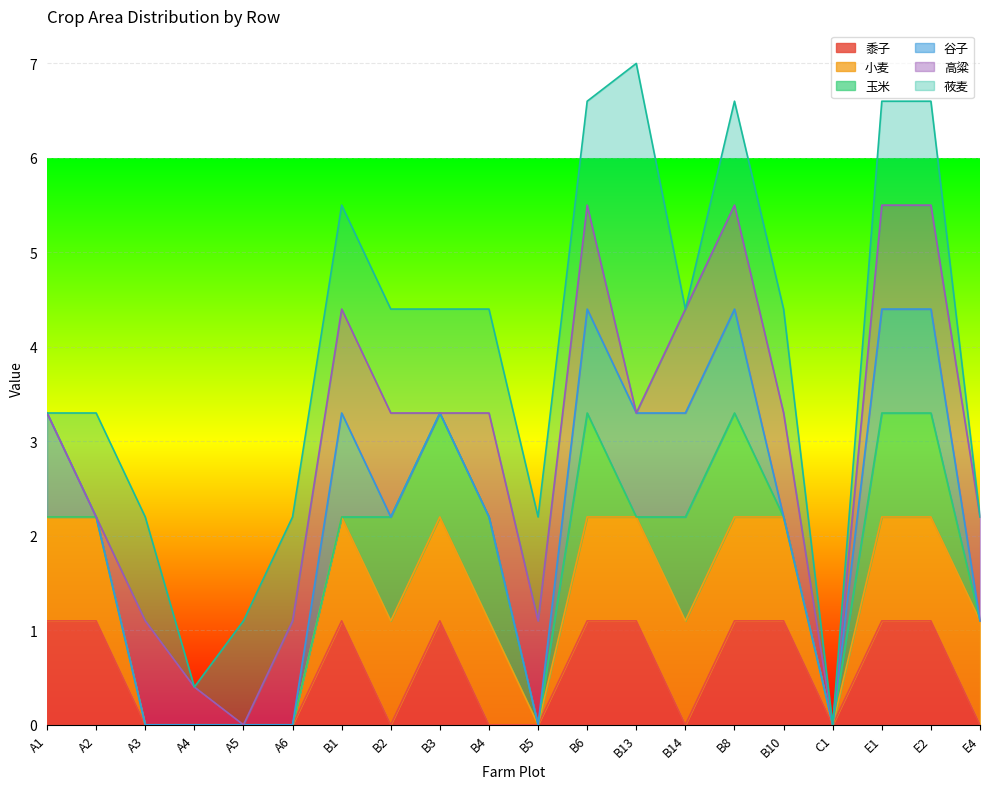

At which category does 莜麦 reach its first local valley?

A4